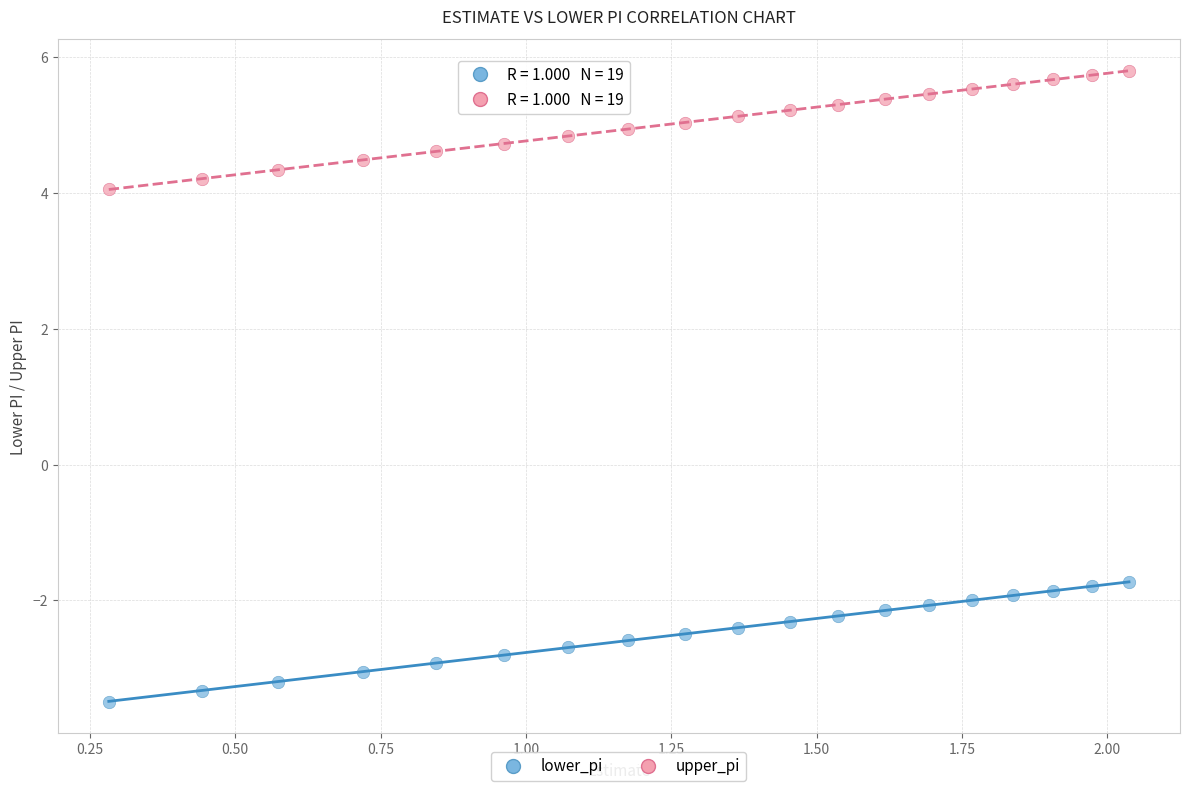

Across all data points, what is the range of X values (max minus min)?

1.8